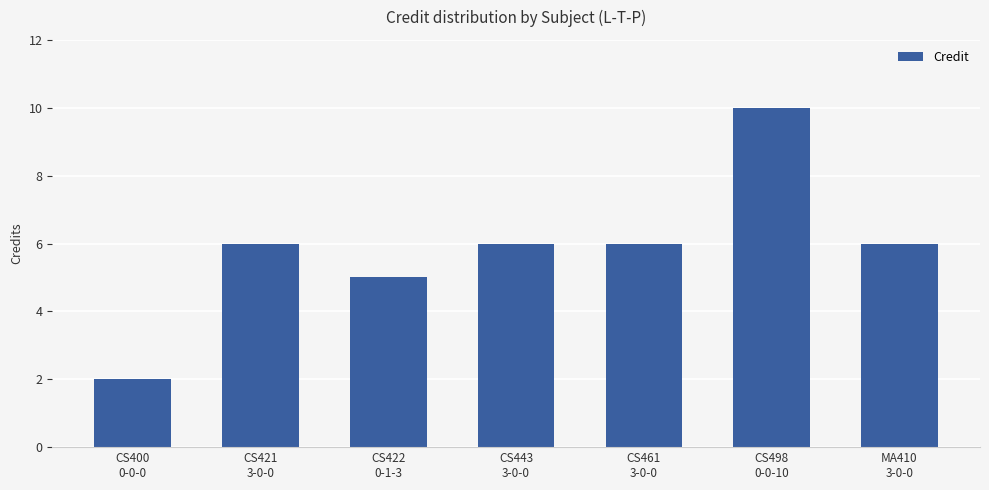

What position from the left is MA410
3-0-0?

7